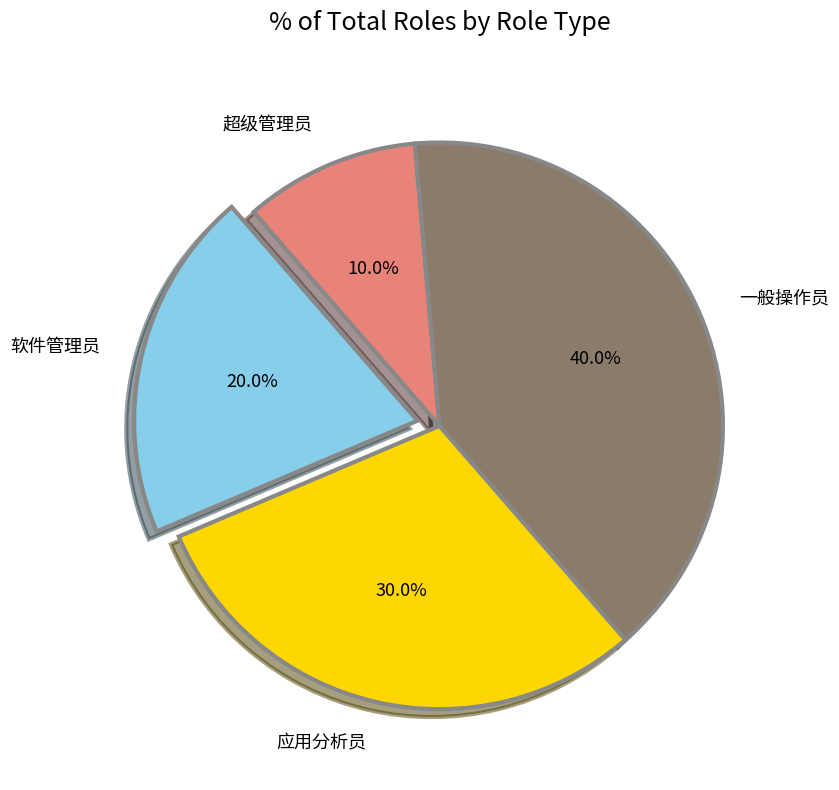

Does 一般操作员 account for over 50% of the chart?

No